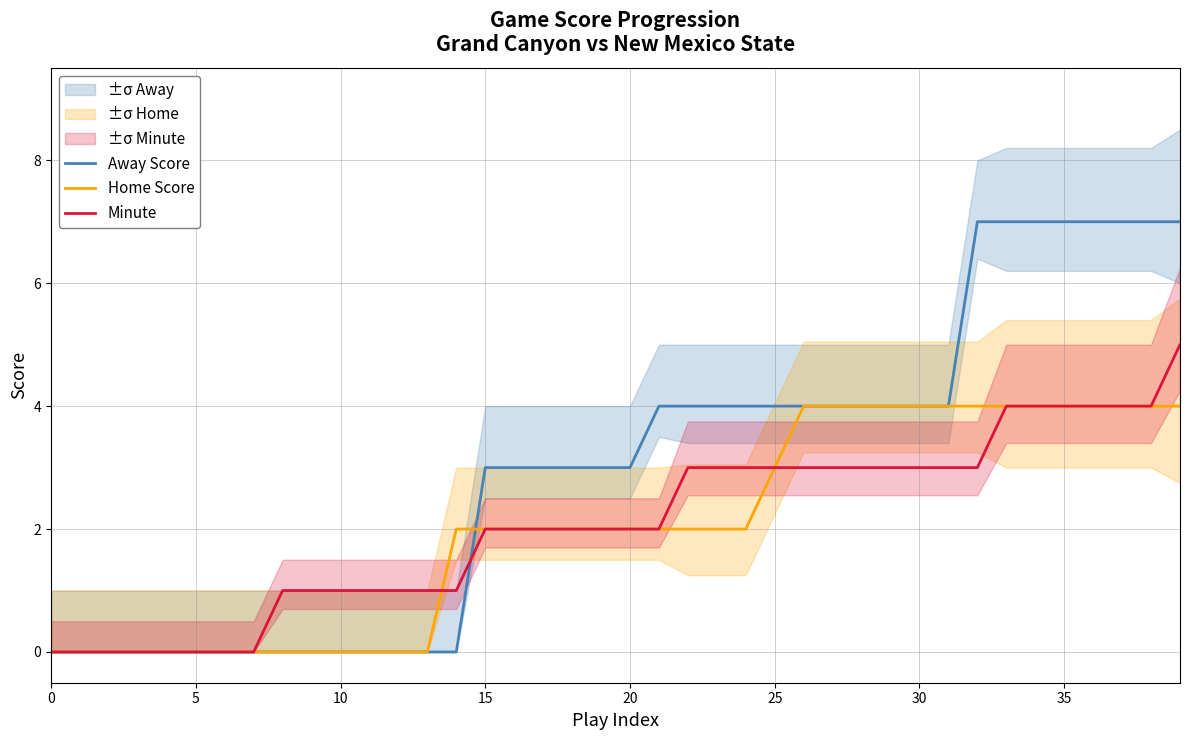

What is the maximum value for Home Score?

4